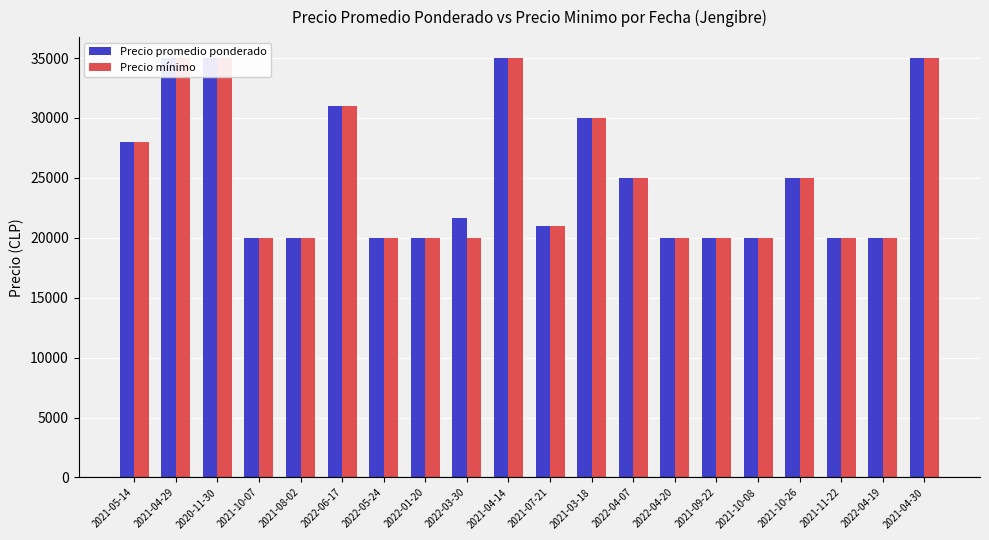

What is the sum of the Precio promedio ponderado values at 2022-06-17 and 2022-05-24?

51000